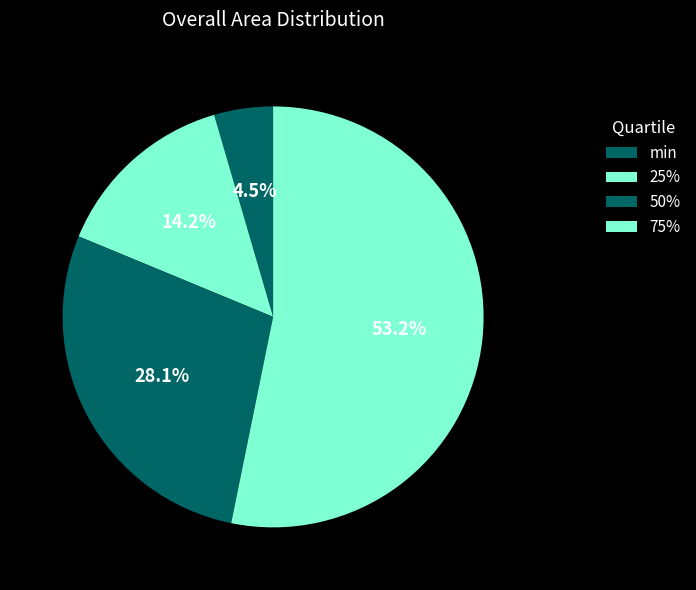

How many slices are in this pie chart?

4